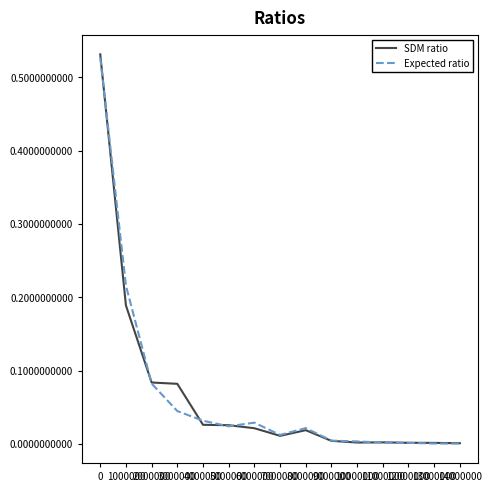

How many distinct data groups are displayed?

2